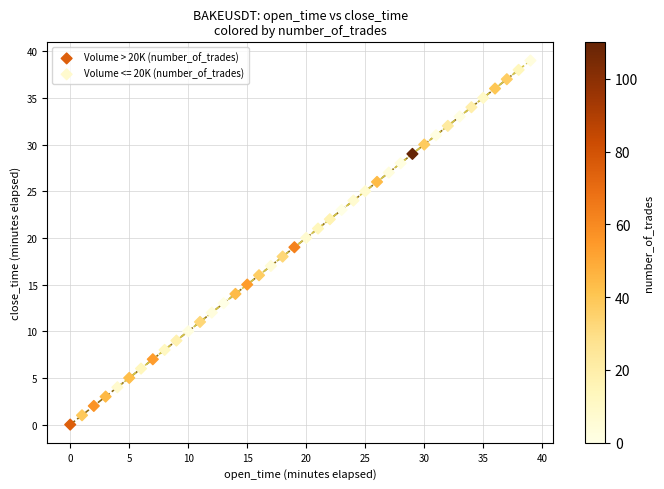

Which series has the largest Y range (max minus min)?

Volume > 20K (number_of_trades)